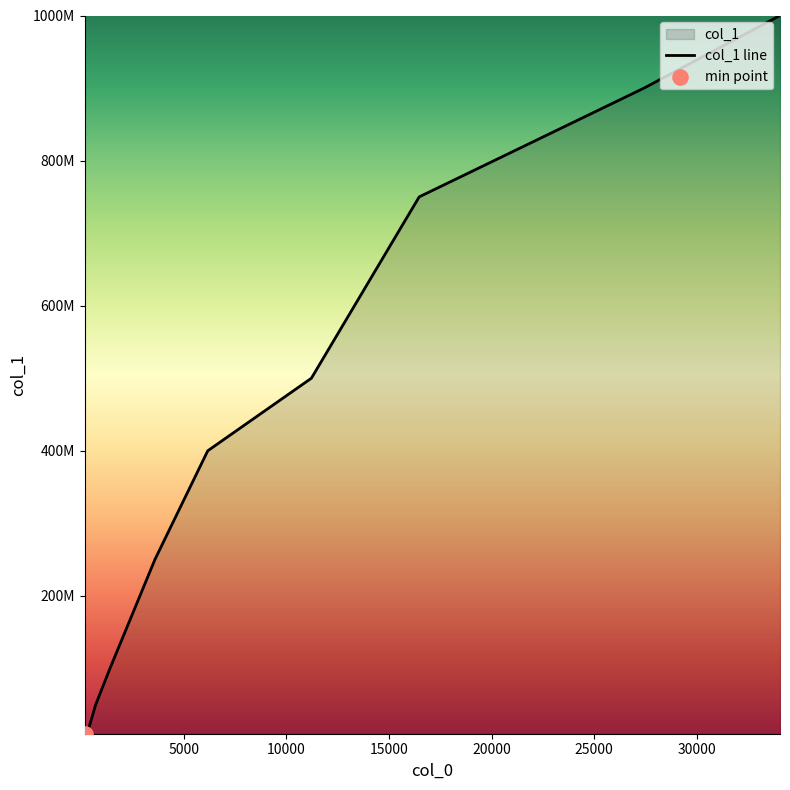

Which has a higher value, 701 or 27427?

27427